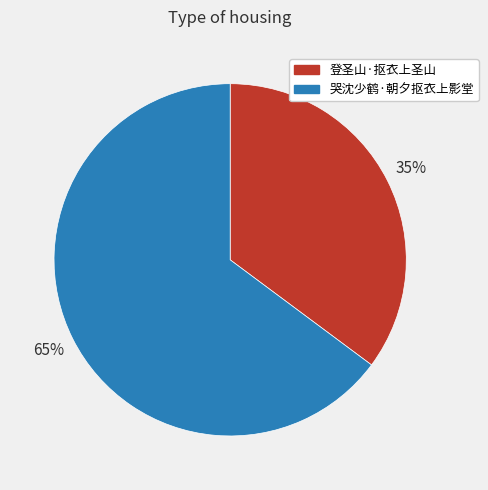

Is the sum of 哭沈少鹤·朝夕抠衣上影堂 and 登圣山·抠衣上圣山 greater than half?

Yes